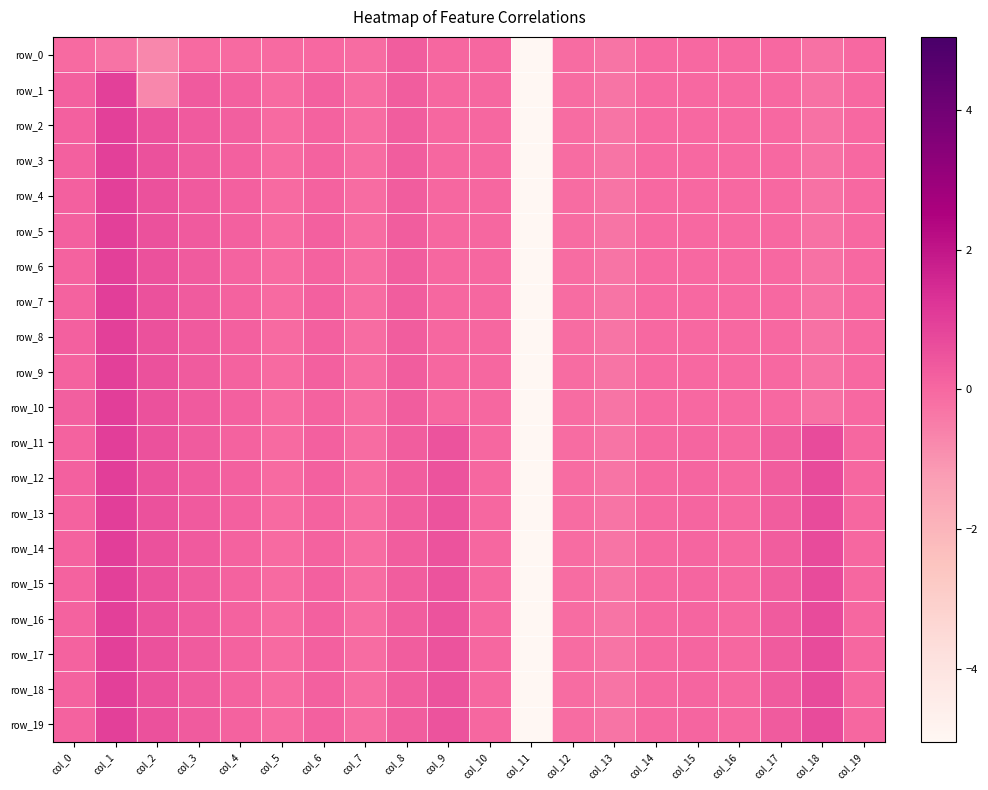

Between col_10 and col_7, which is larger?

col_10